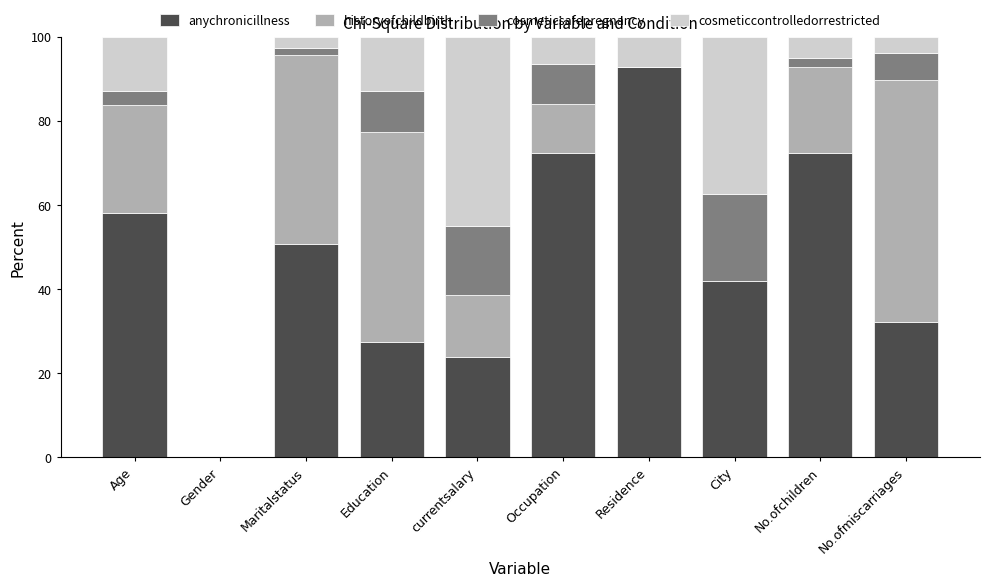

How many data points in anychronicillness are above 50?

5